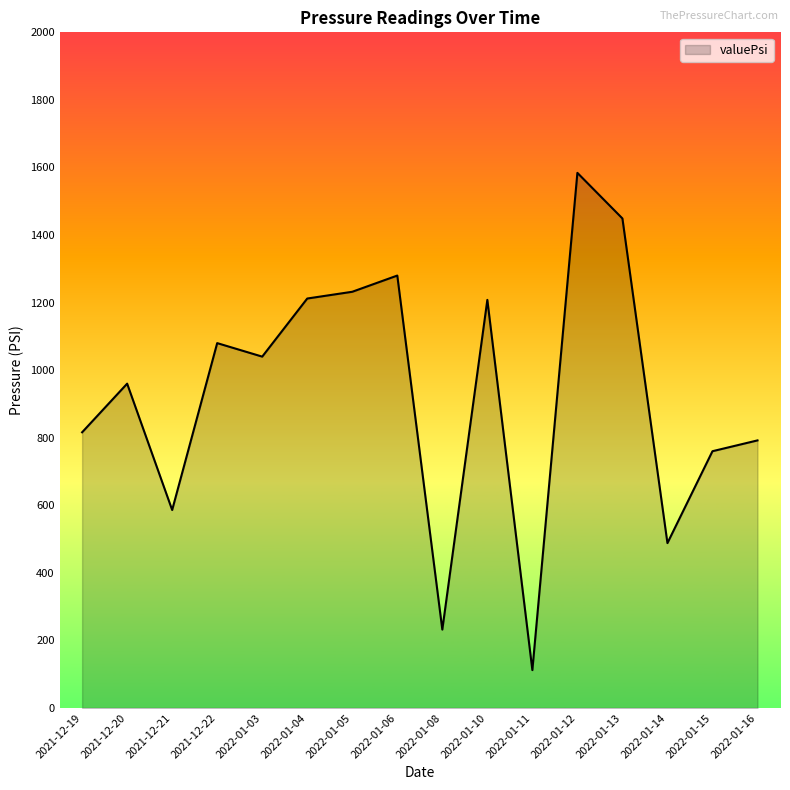

What position from the right is 2022-01-15?

2